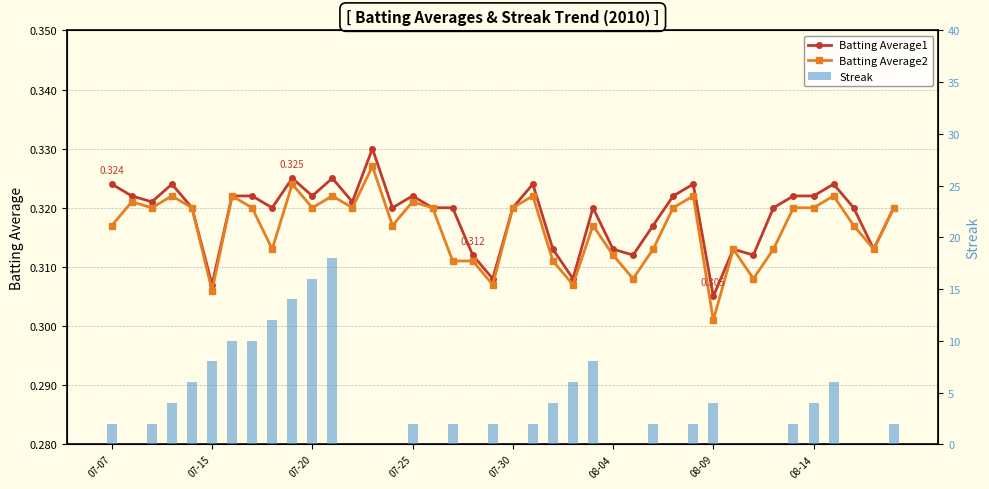

What is the maximum value for Streak?

18.0